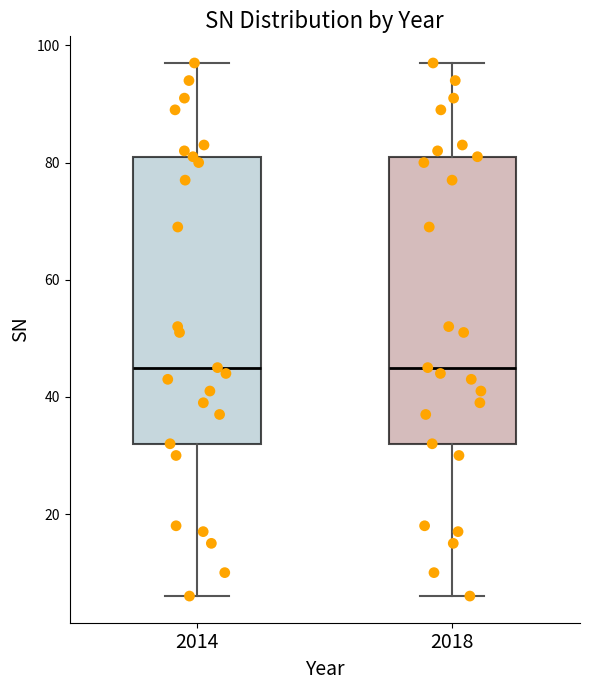

Reading left to right, transcribe this box plot: for each box, give where its median line is, the range the box spans, and where its two whiskers end, as read against the y-axis. The values are not printed on the chart, so give them approximately, as read against the axis.

2014: median 46, box 32 to 82, whiskers 6 to 98
2018: median 46, box 32 to 82, whiskers 6 to 98